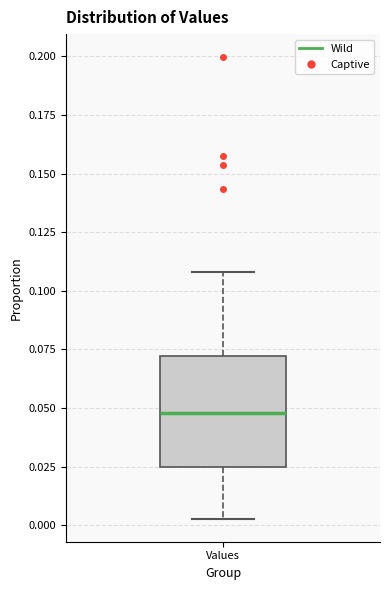

Where does the upper whisker of the box for Values end on the y-axis? The values are not printed on the chart, so give them approximately, as read against the axis.

0.110